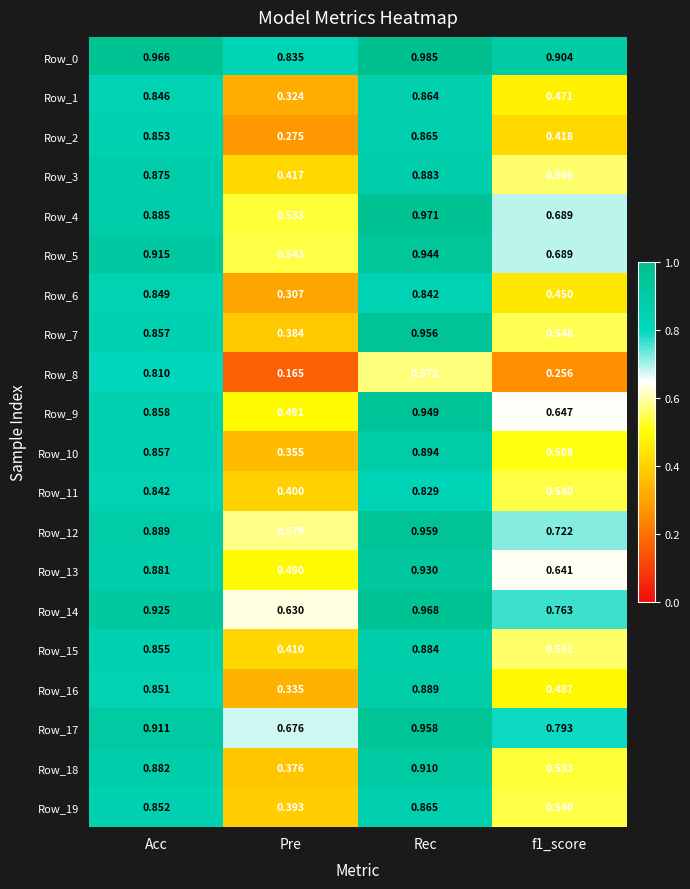

At which label is Row_17 closest to 0?

Pre